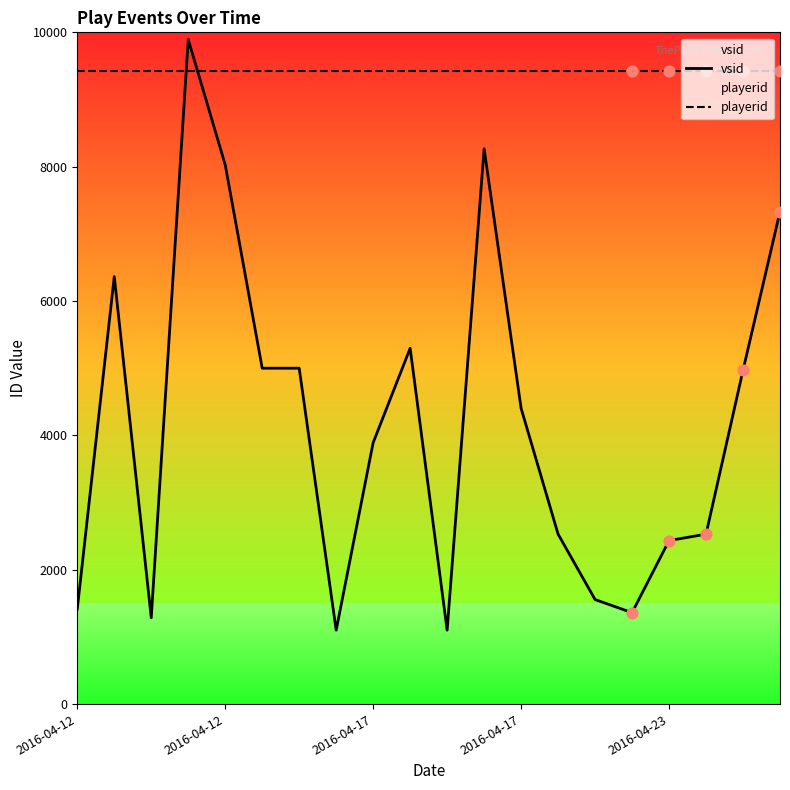

At how many categories does at least one series exceed 2340?

20